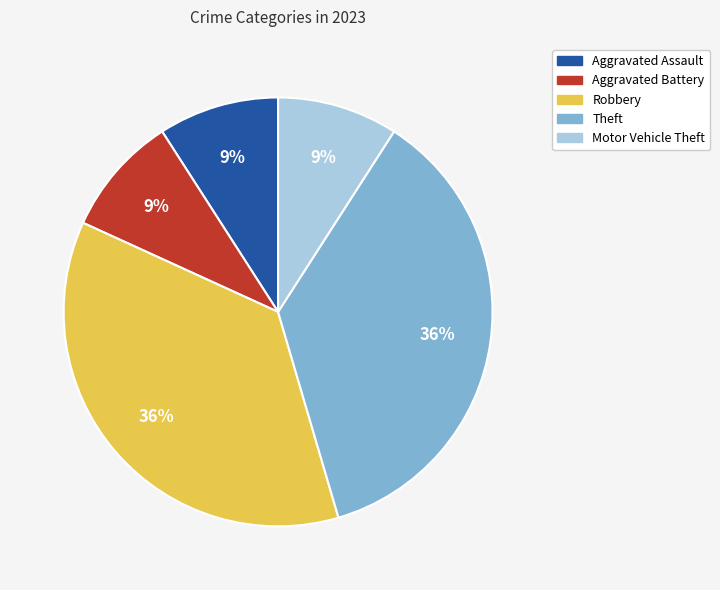

How many slices are in this pie chart?

5